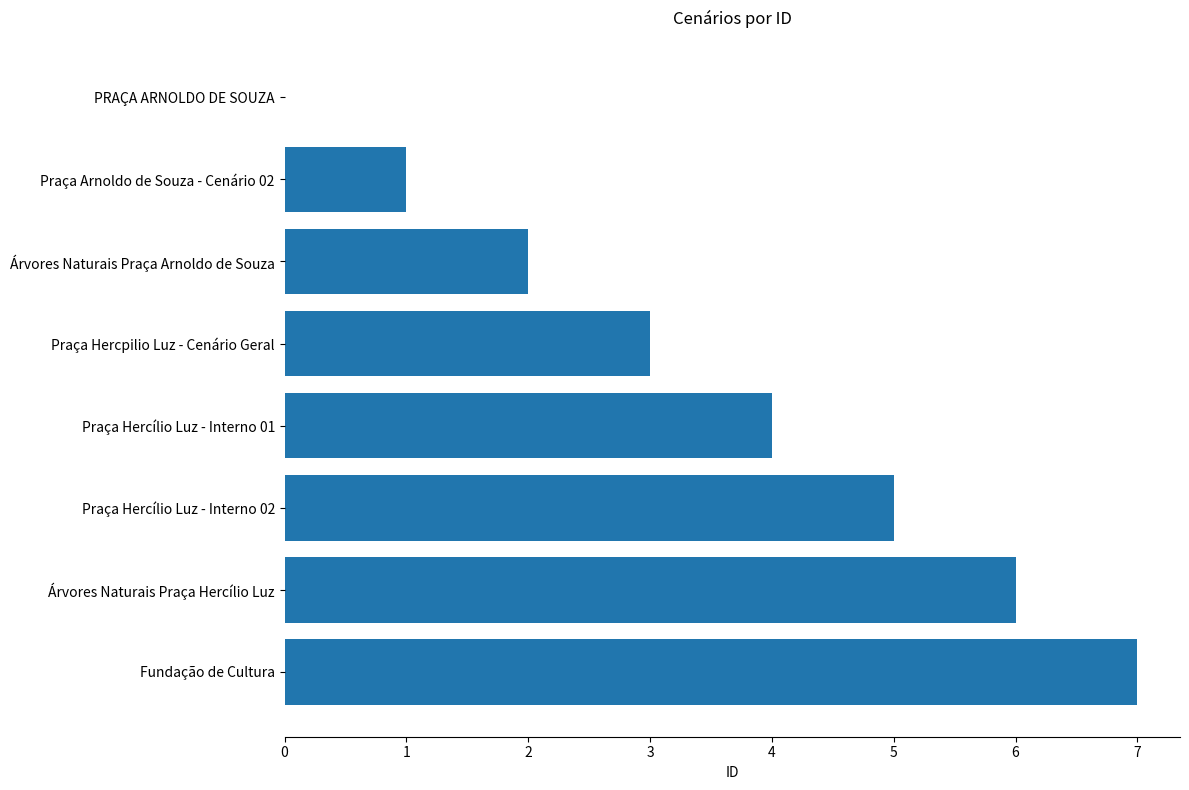

What is the average value?

4